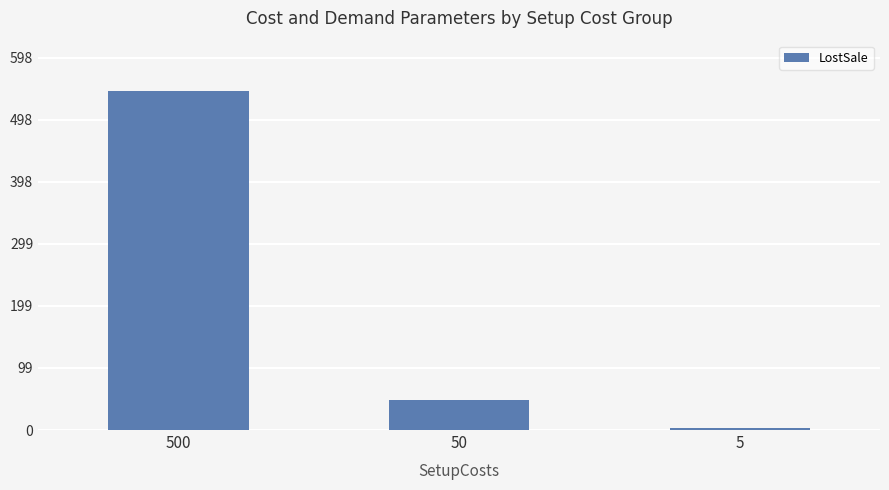

Reading left to right, list all the values displayed in this chart.

500=544	50=48	5=4